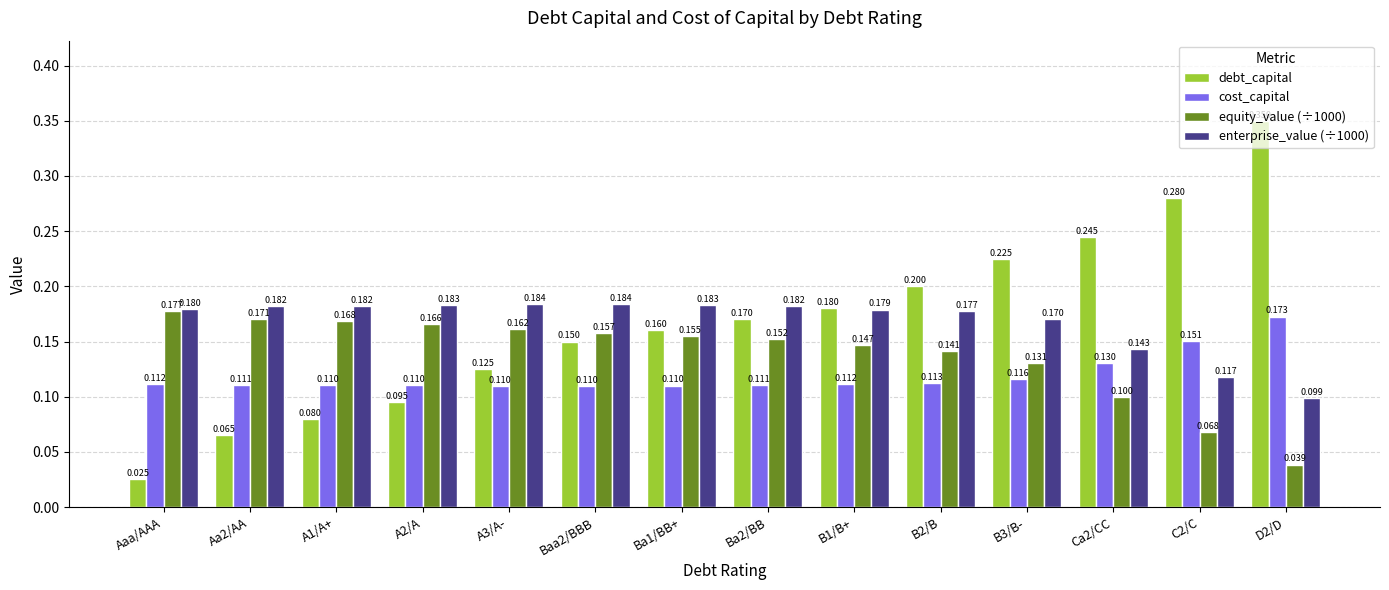

At which label is debt_capital closest to 0?

Aaa/AAA